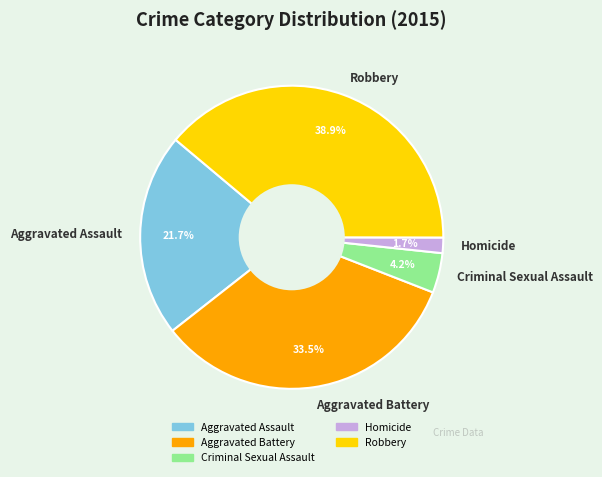

To the nearest percent, what is the combined percentage of Aggravated Battery and Homicide?

35%